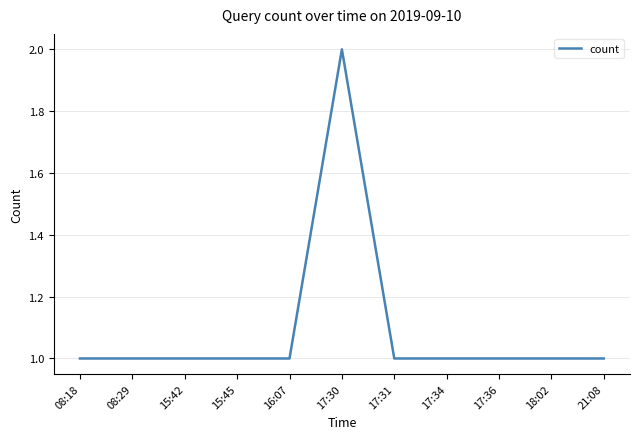

The value at 17:34 is 1. True or false?

True